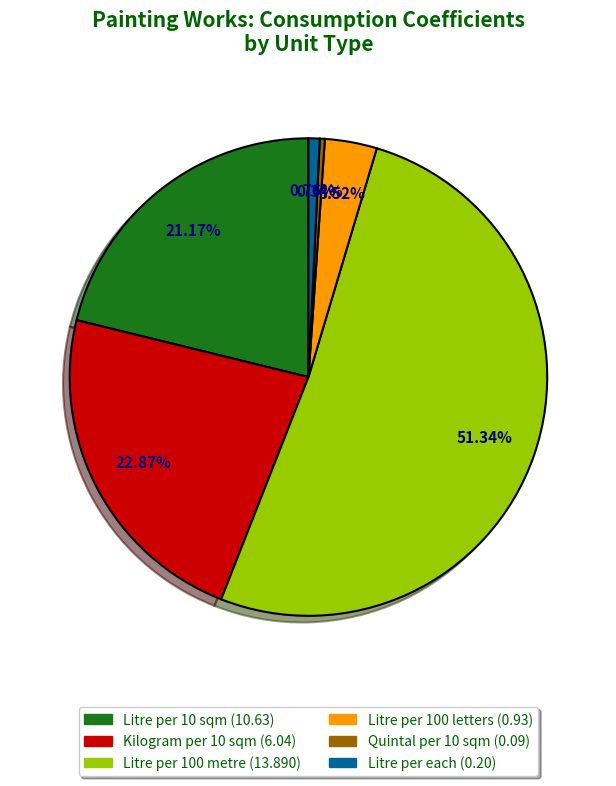

Is there any slice that represents more than half of the pie?

Yes